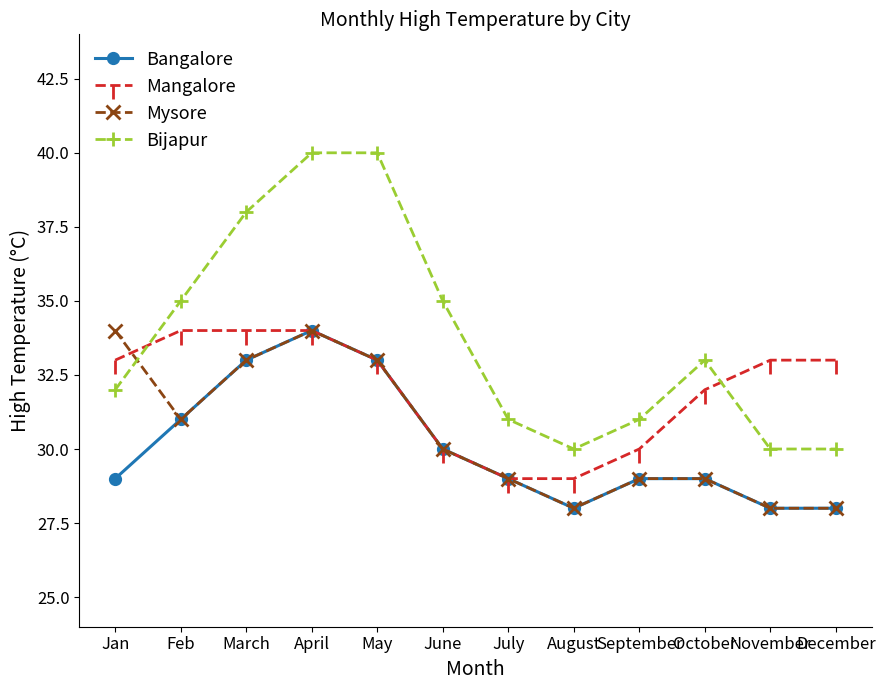

Which series has the widest spread of values?

Bijapur